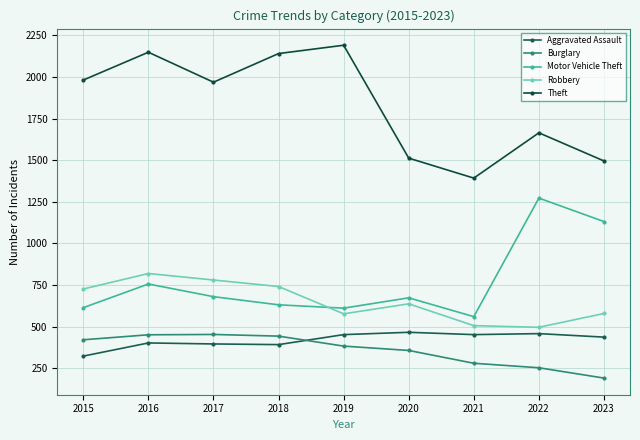

What is the difference between the highest and lowest values at 2015?

1658